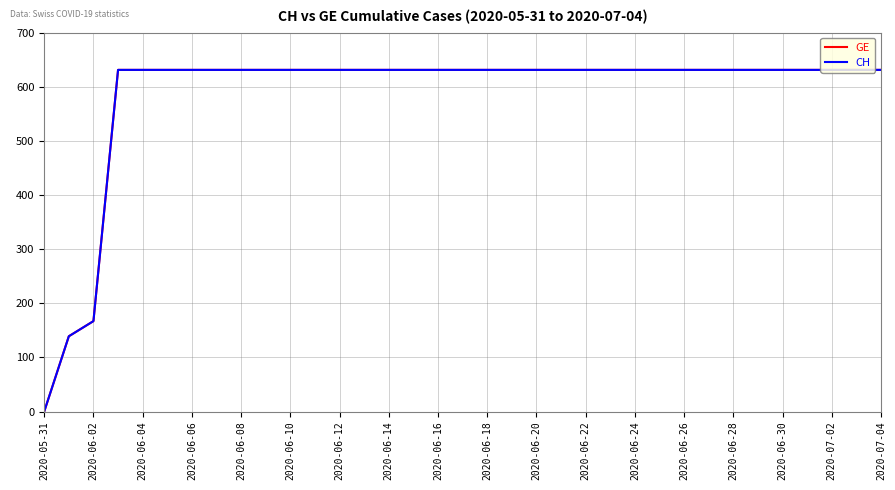

What is the difference between the maximum and second lowest values in the CH series?

492